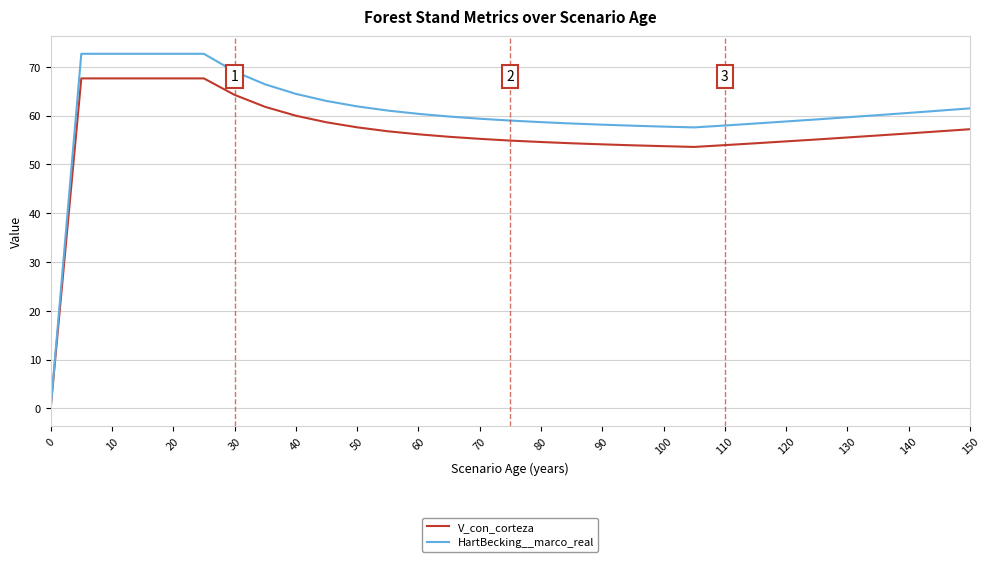

Which series has the widest spread of values?

HartBecking__marco_real